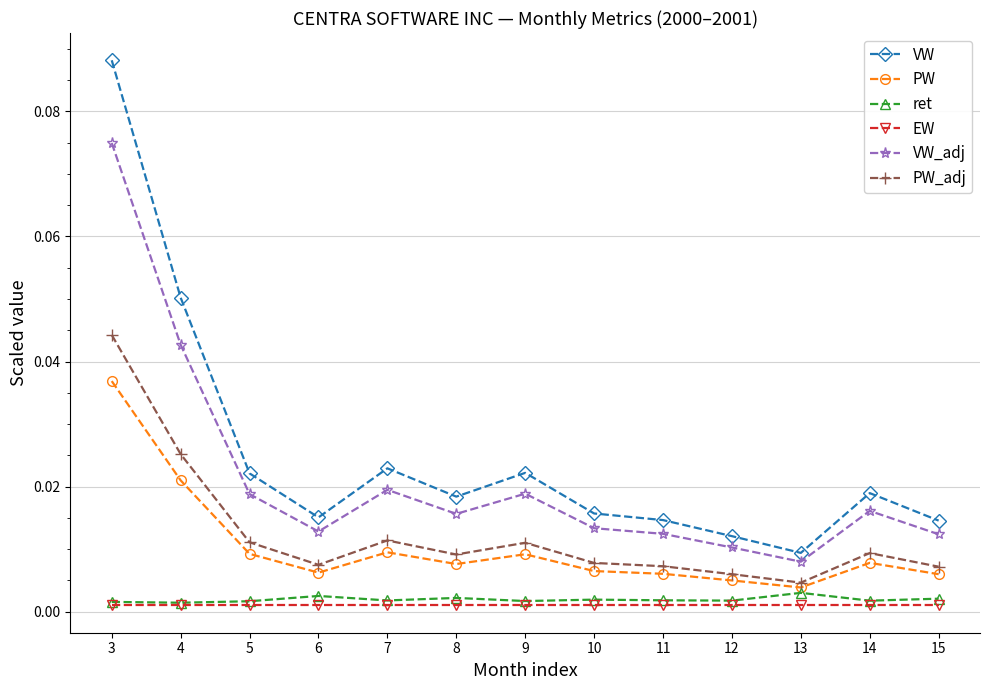

True or false: VW and EW cross at least once.

False